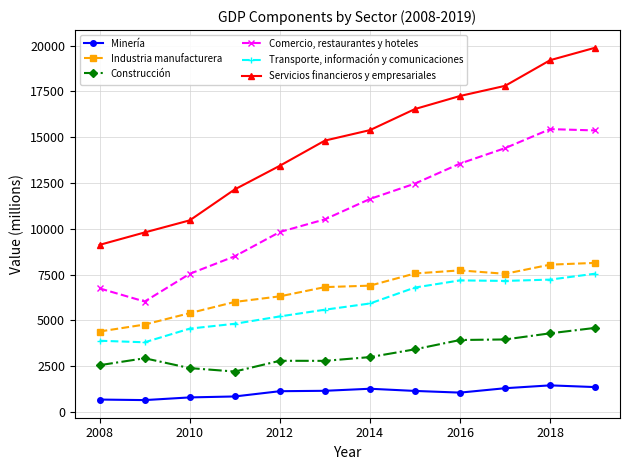

True or false: Servicios financieros y empresariales and Minería cross at least once.

False